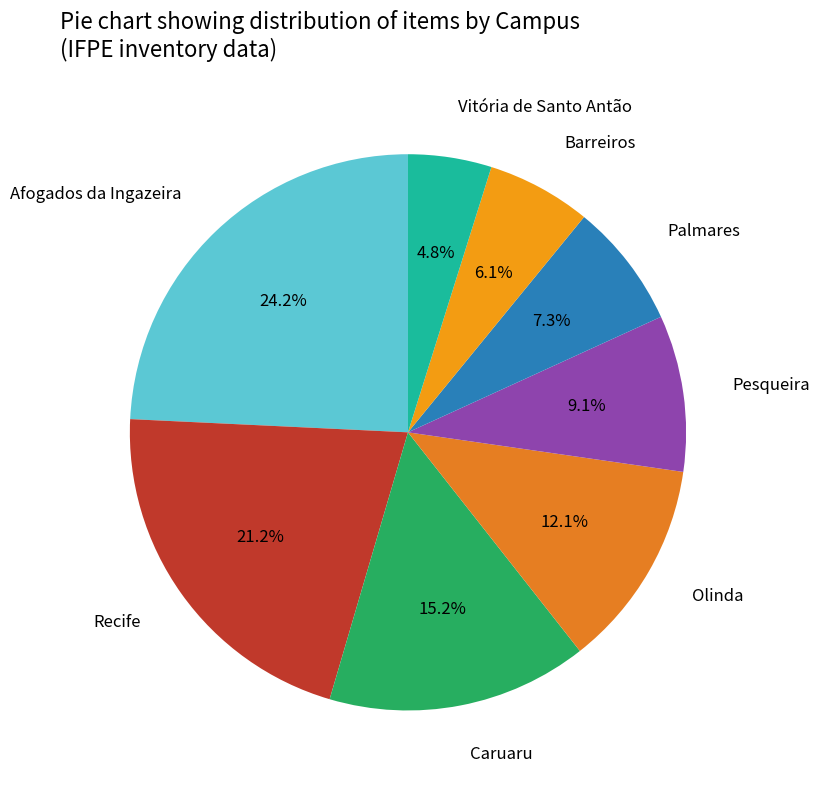

Is there any slice that represents more than half of the pie?

No